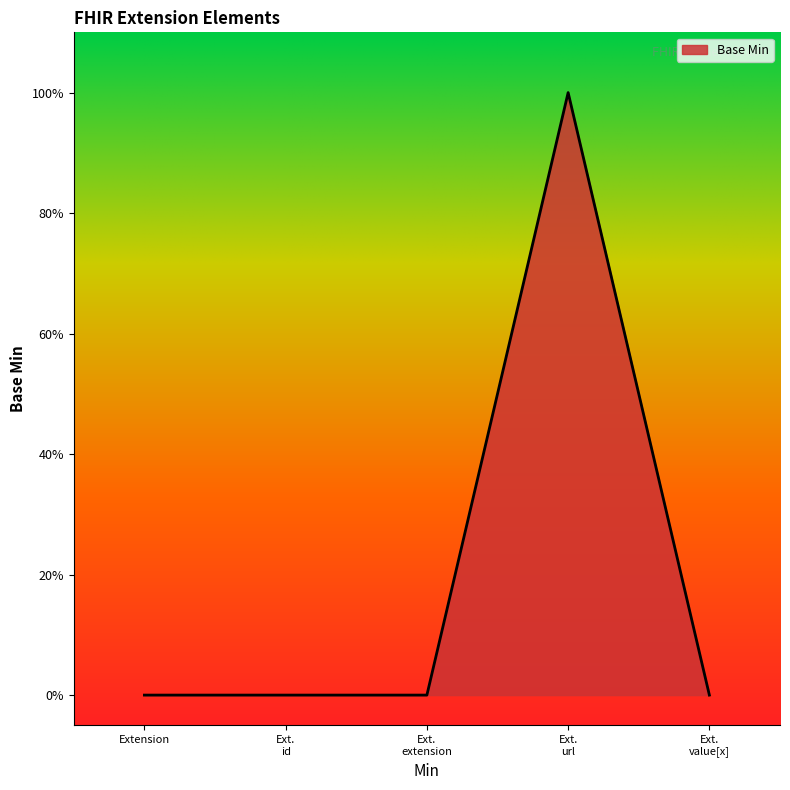

Does the chart display data point markers on the line(s)?

No